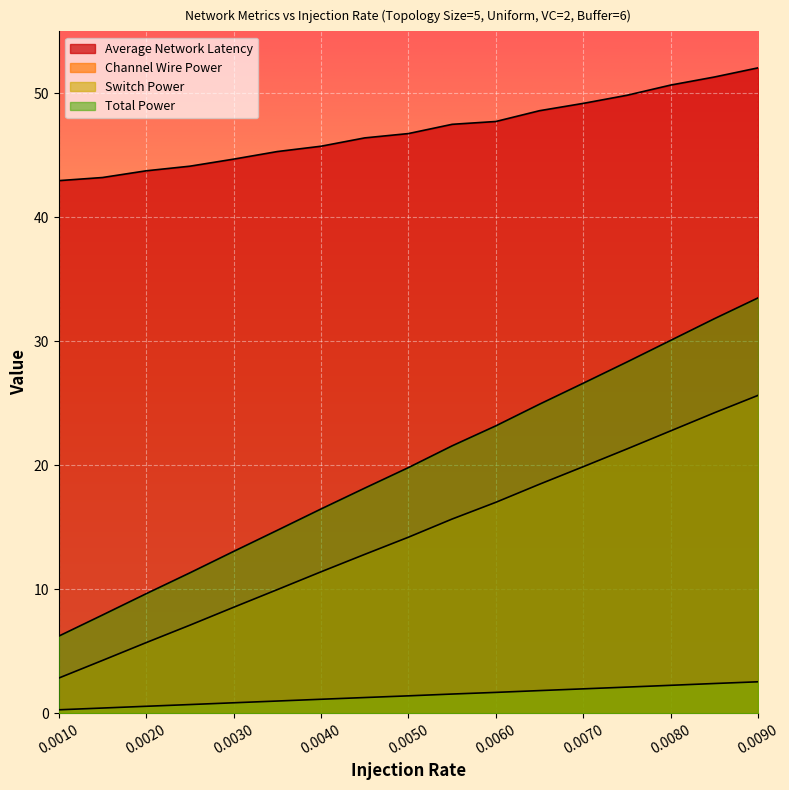

What is the value of the Total Power point at the 10th from the left?

21.6